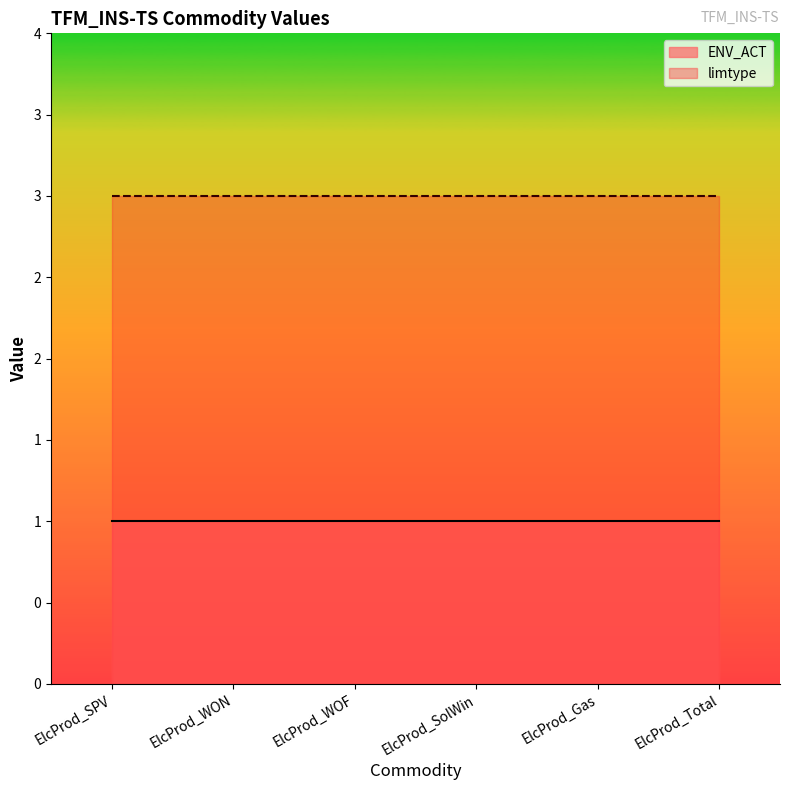

Which label corresponds to the smallest value in the chart?

ElcProd_SPV